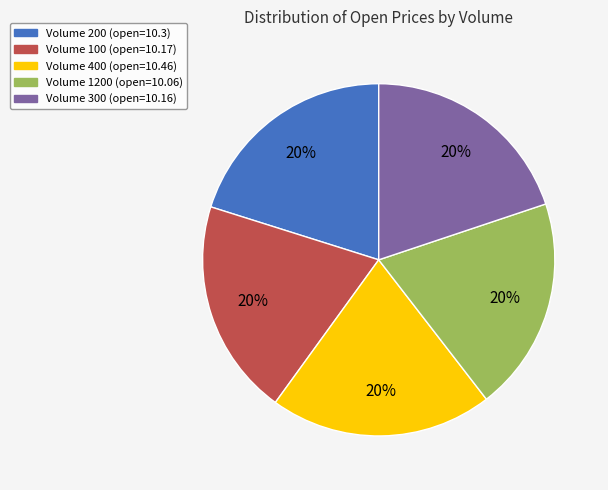

Is there any slice that represents more than half of the pie?

No